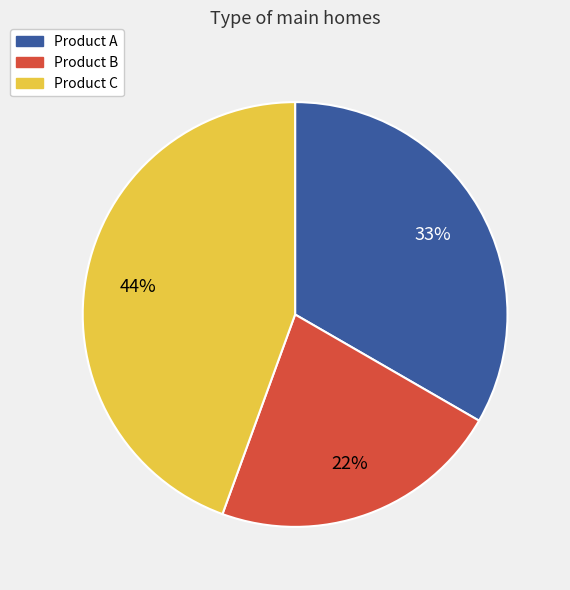

To the nearest percent, what is the difference between the largest and smallest slice percentages?

22%